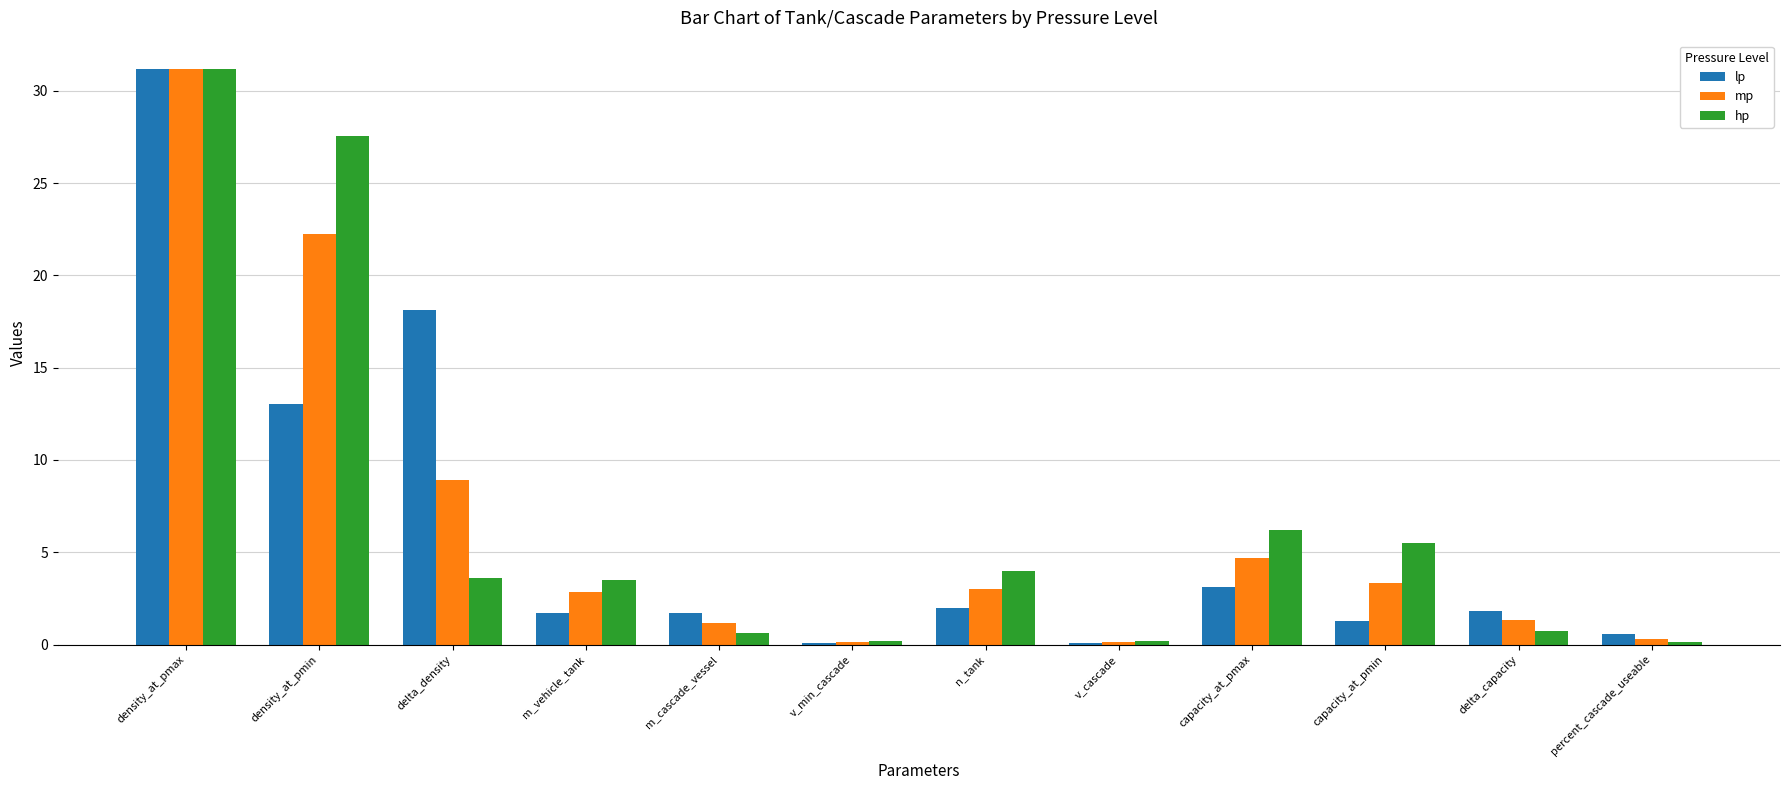

What is the greatest value displayed?

31.2